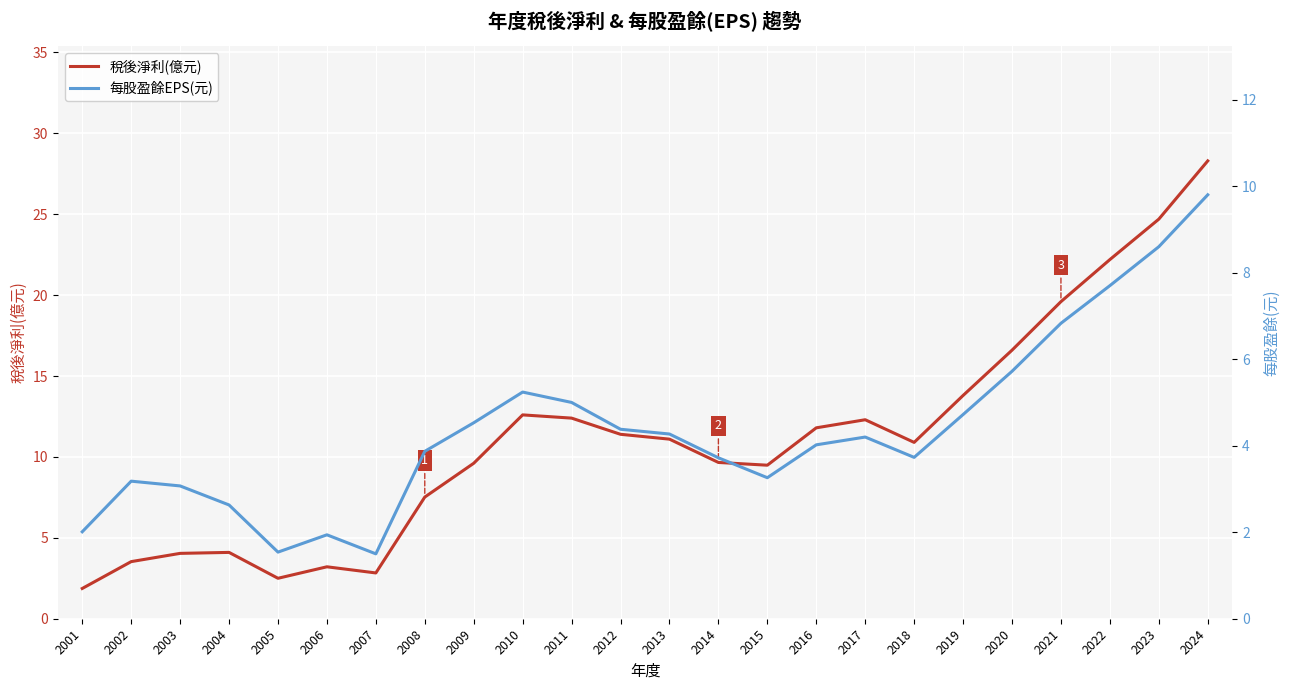

Which series has the largest range (max minus min)?

稅後淨利(億元)